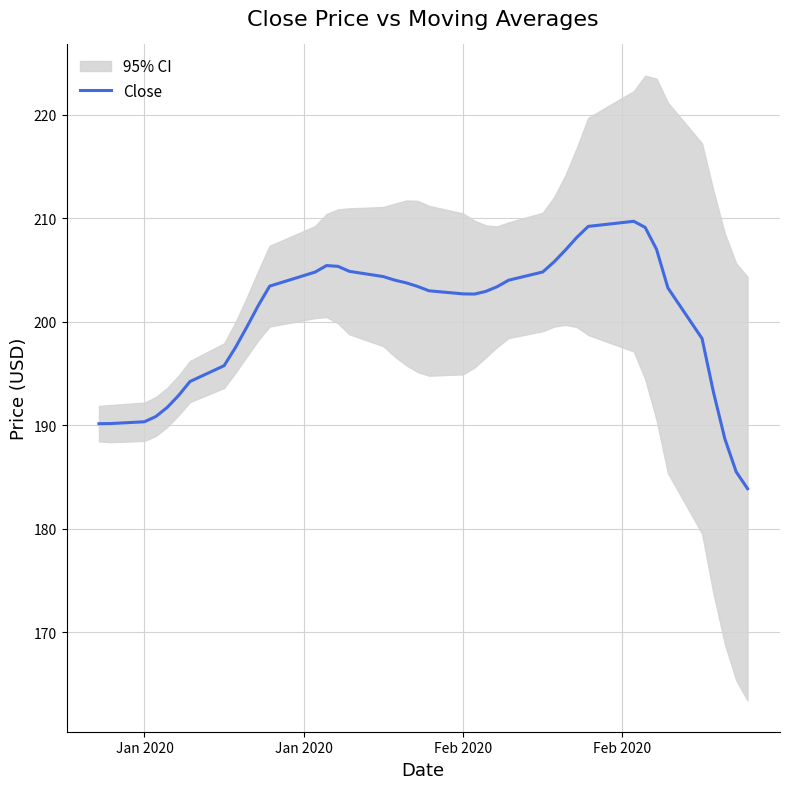

What is the minimum value for Close?

183.9